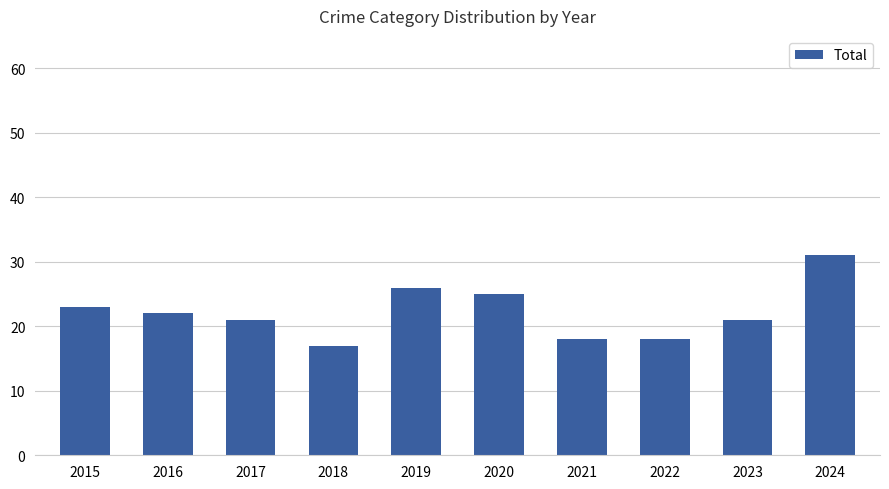

How many bars are there in total?

10